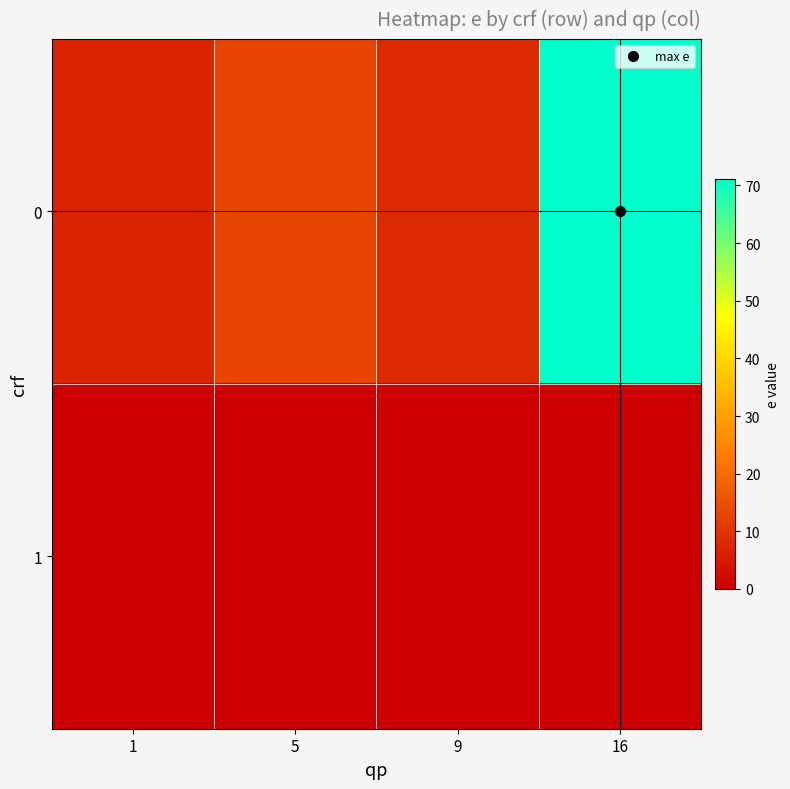

What is the spread (max minus min) of values at 16?

71.2